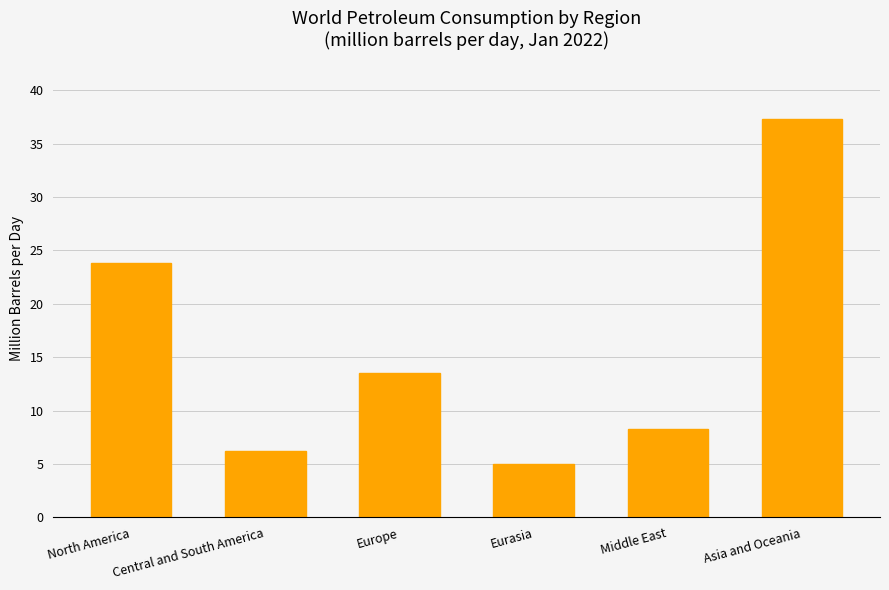

Reading left to right, list all the values displayed in this chart.

North America=23.8	Central and South America=6.2	Europe=13.5	Eurasia=5.0	Middle East=8.3	Asia and Oceania=37.3